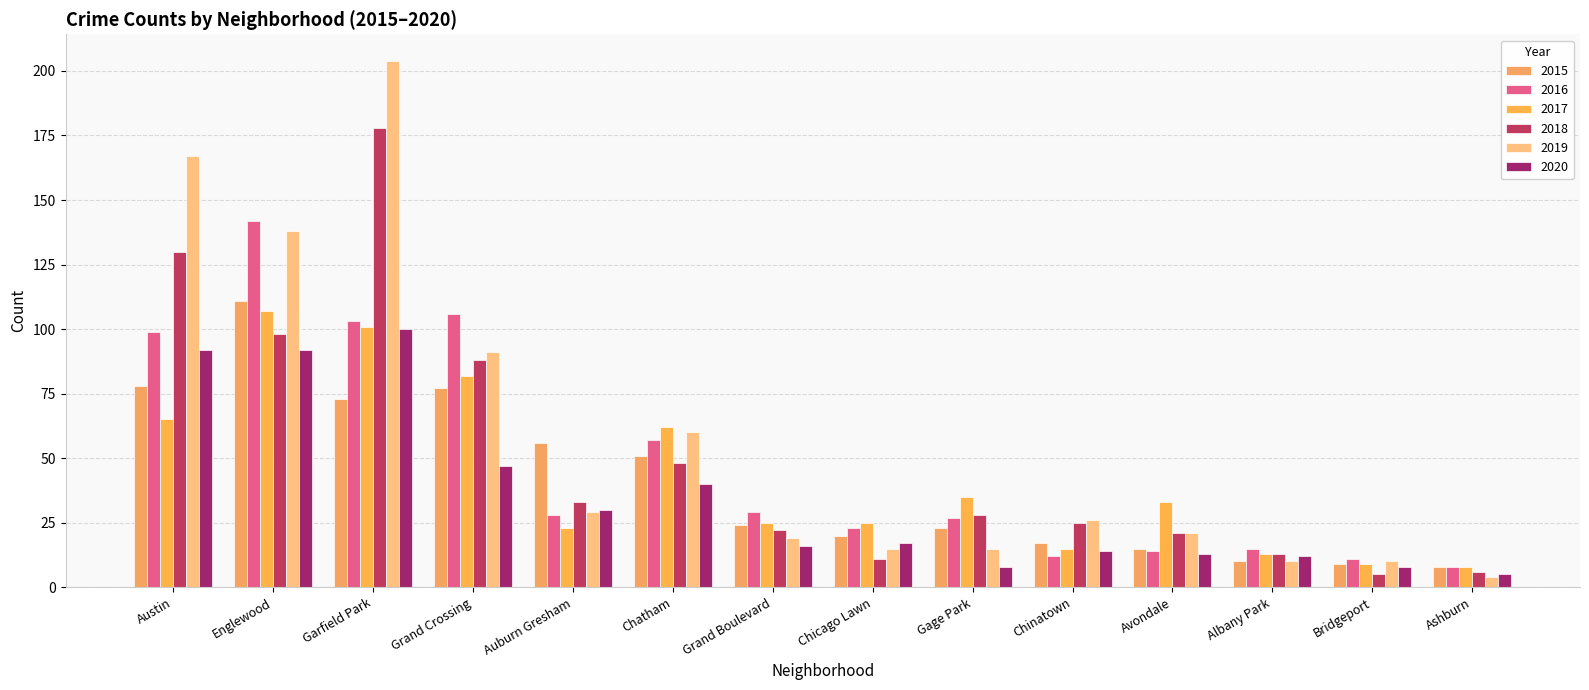

At which label does 2019 first exceed 26?

Austin